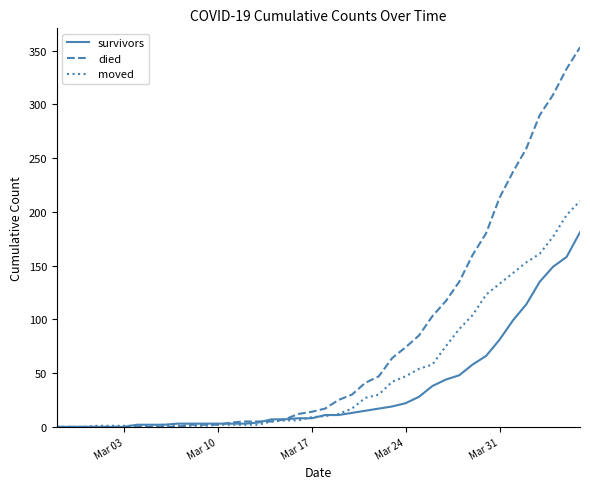

Which series has the largest total across all categories?

died